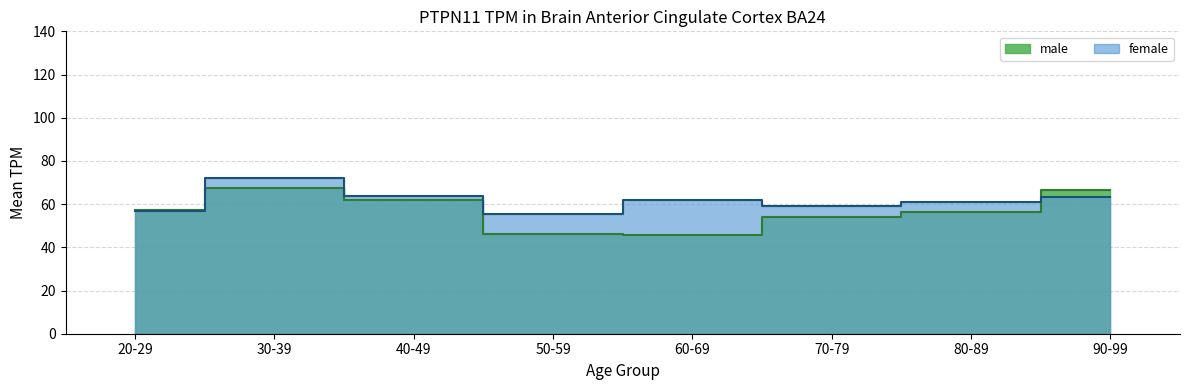

Reading right to left, extract all data points from this chart.

male: 90-99=66.6	80-89=56.4	70-79=54.2	60-69=45.6	50-59=46.3	40-49=62.1	30-39=67.4	20-29=57.4
female: 90-99=63.5	80-89=60.9	70-79=58.9	60-69=62.0	50-59=55.3	40-49=63.7	30-39=72.0	20-29=57.0